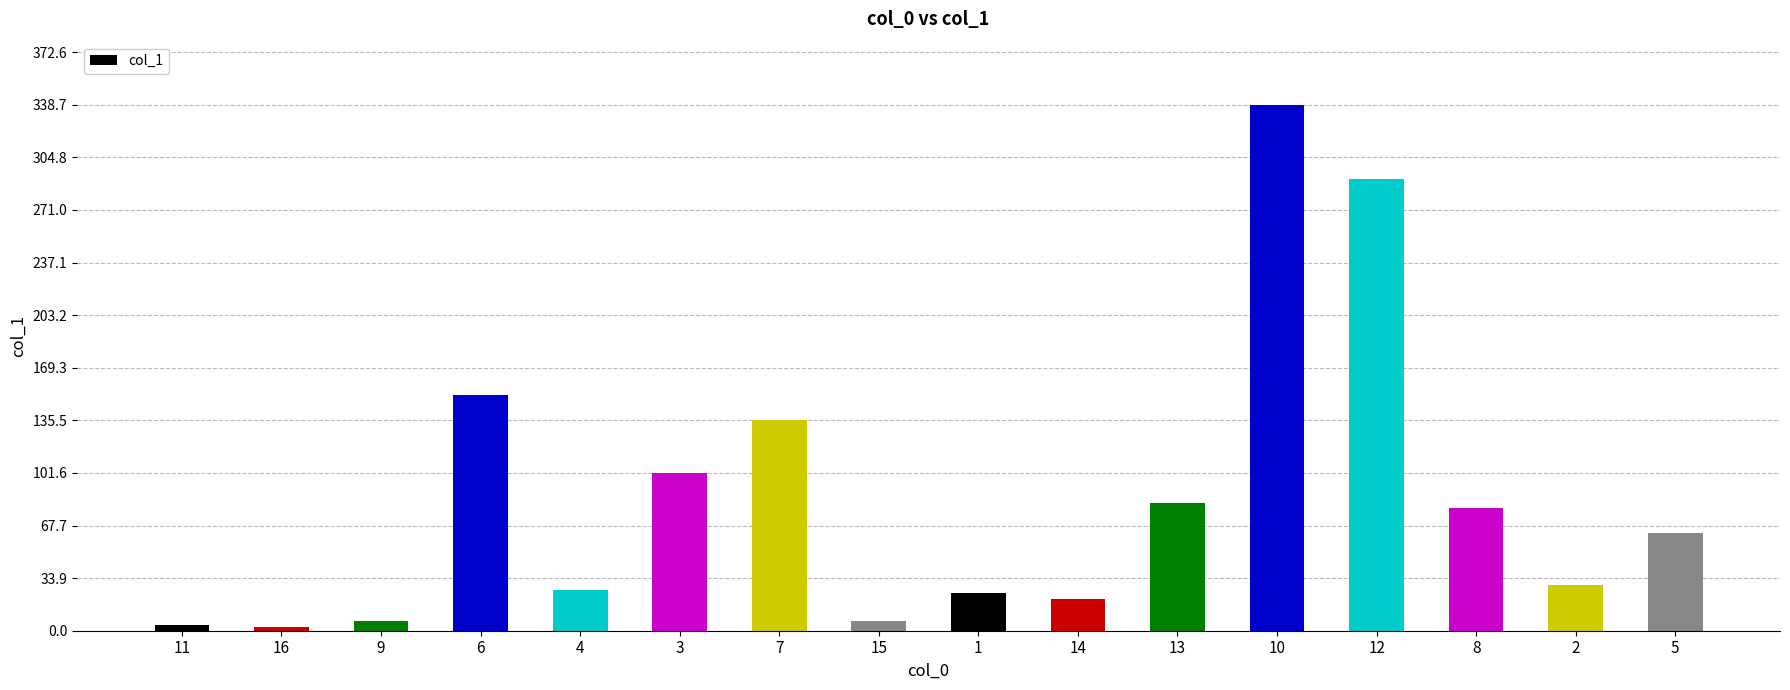

What is the greatest value displayed?

338.7